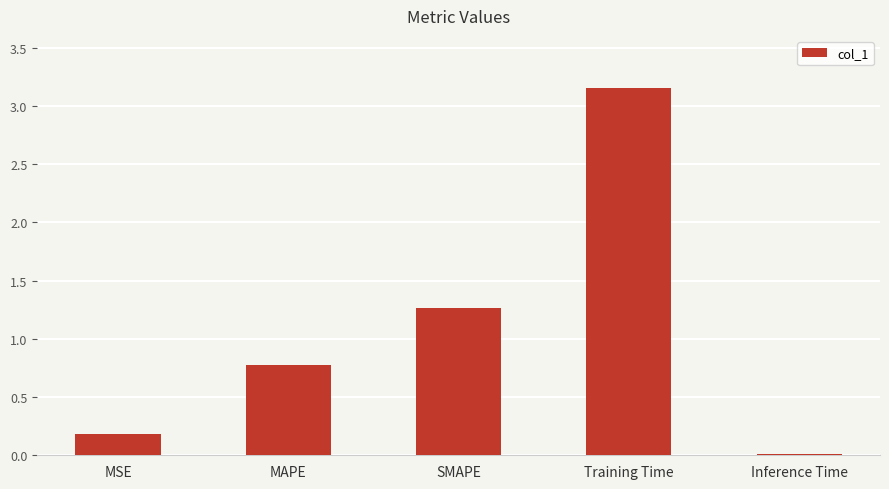

How many categories are shown in the chart?

5